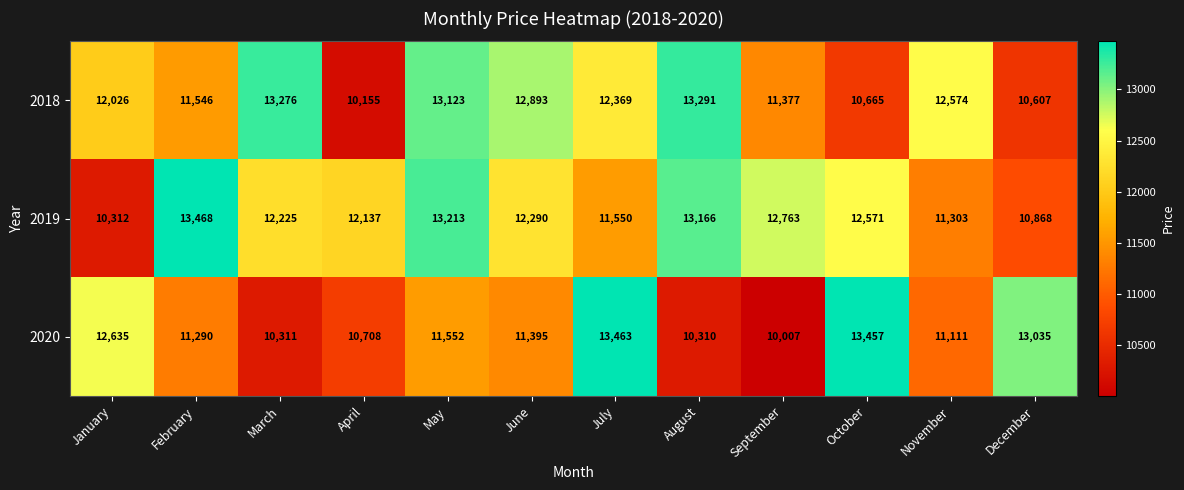

At which category is the sum across all series the highest?

May